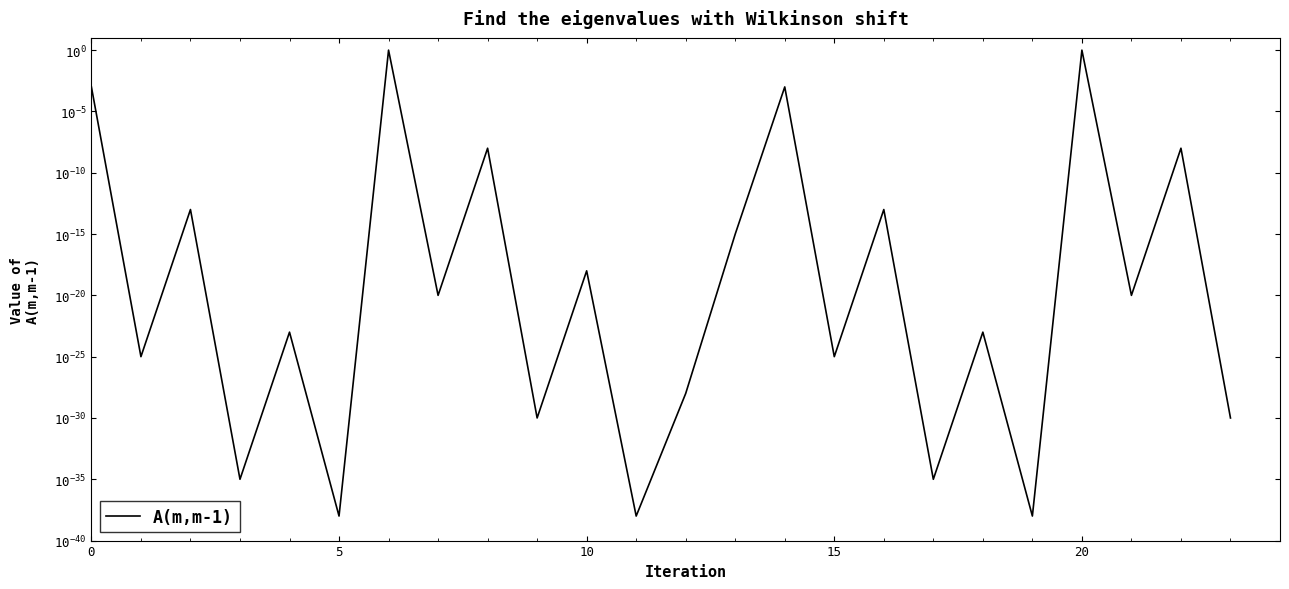

How many distinct data groups are displayed?

1